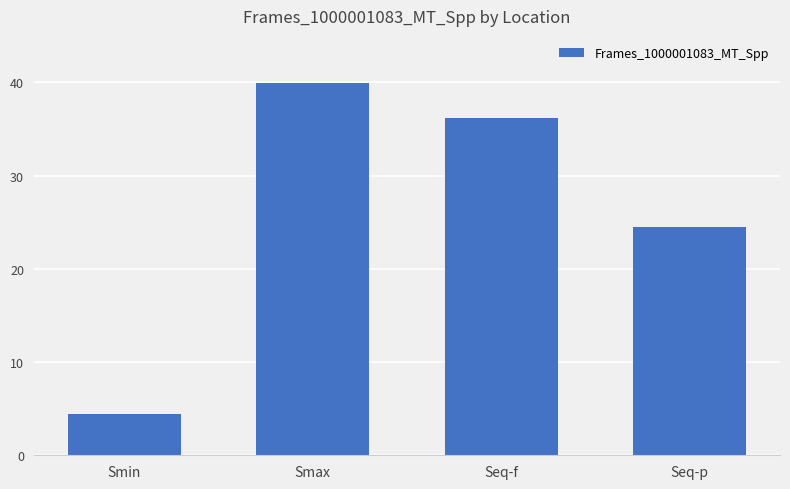

What is the difference between the maximum and minimum values?

35.6